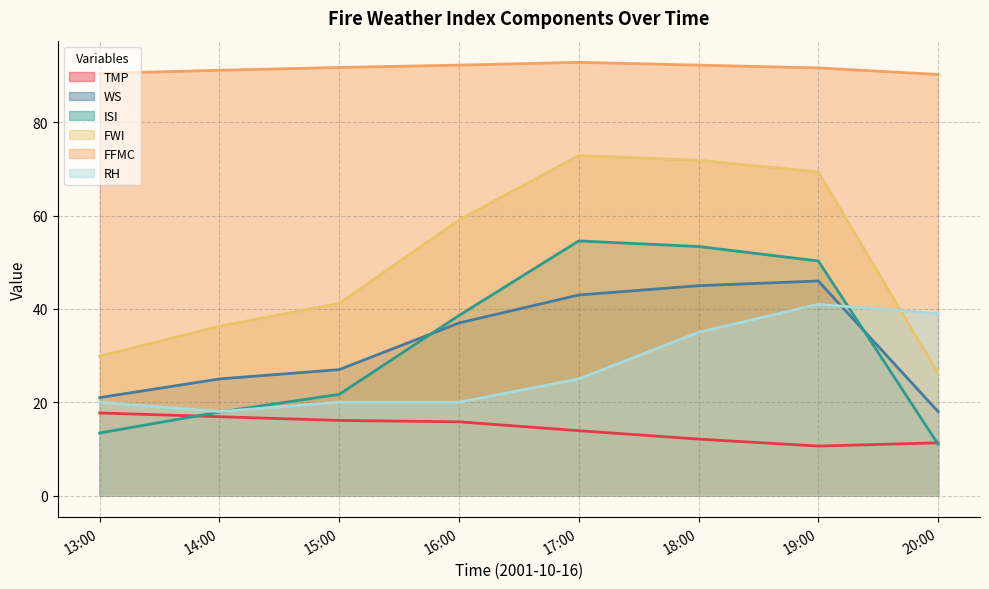

How many data points in WS are less than 37?

4